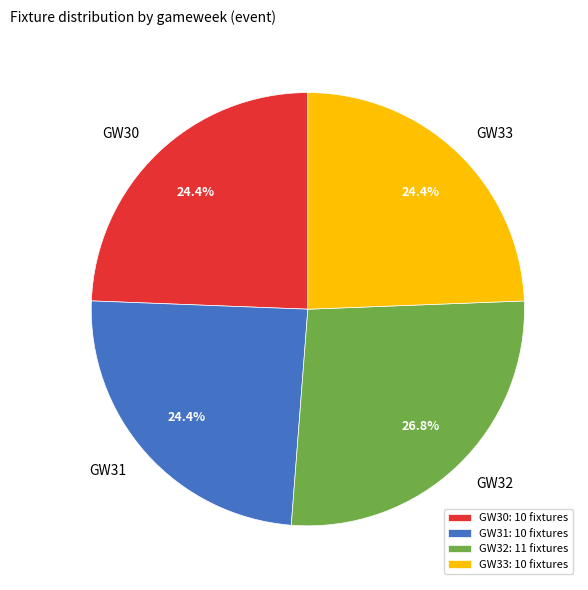

Combined, what portion of the pie is GW30 and GW33?

48.8%